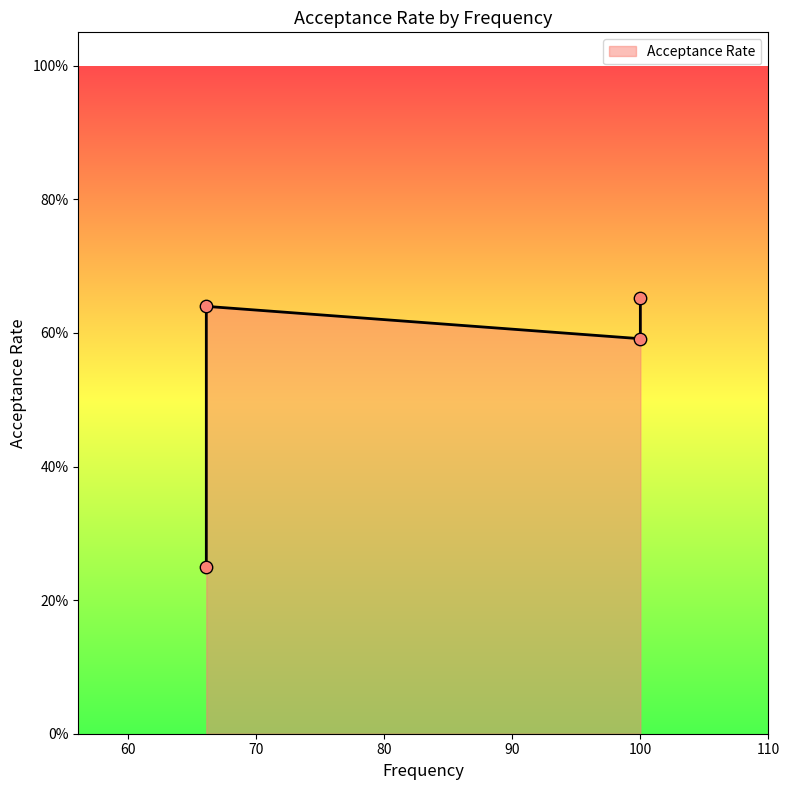

Which has a higher value, 66.1 or 66.1?

66.1